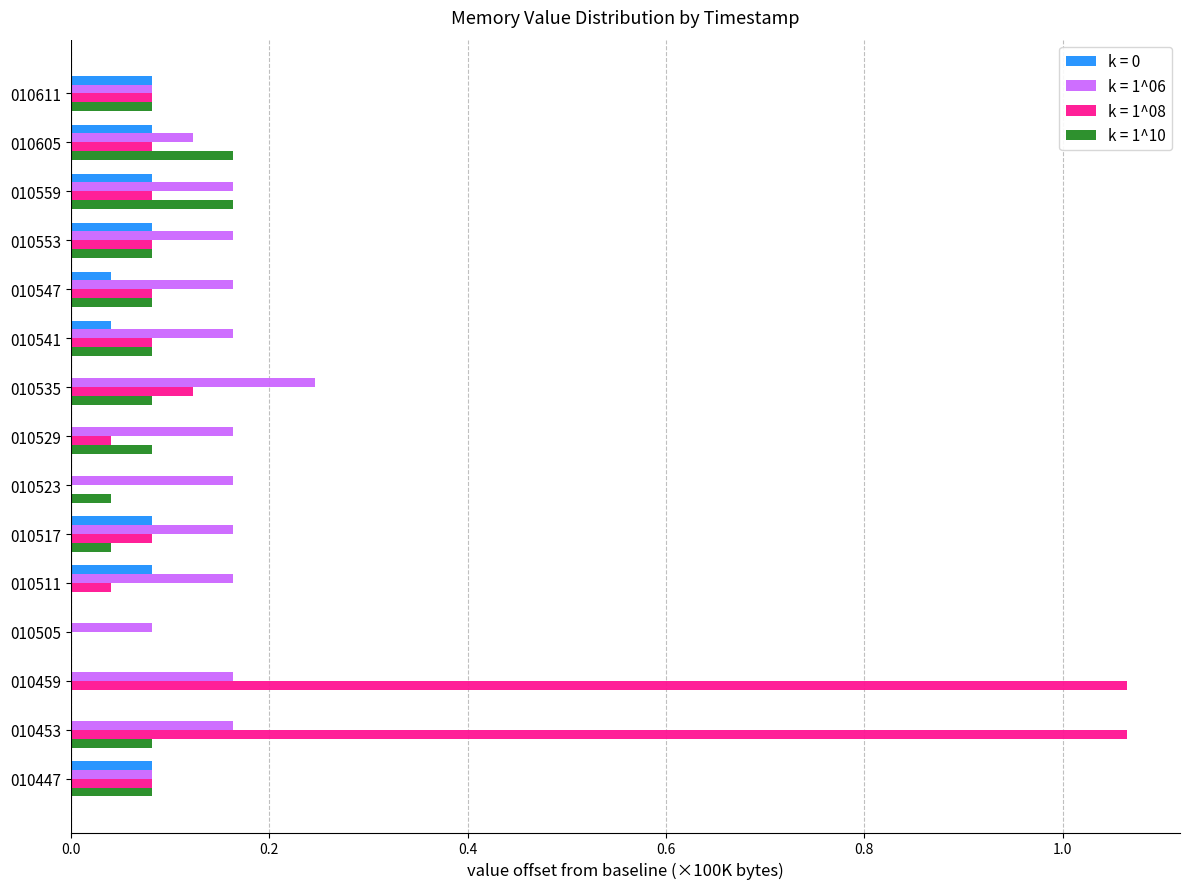

Which series has the largest total across all categories?

k = 1^08